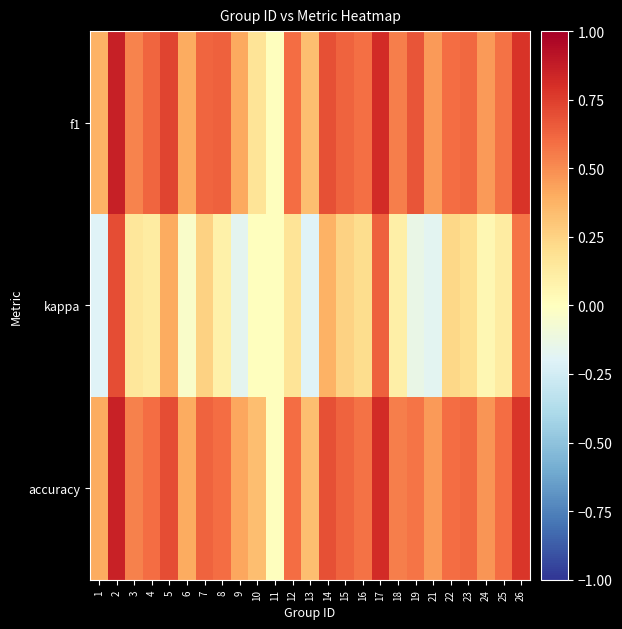

At which category is the sum across all series the highest?

2